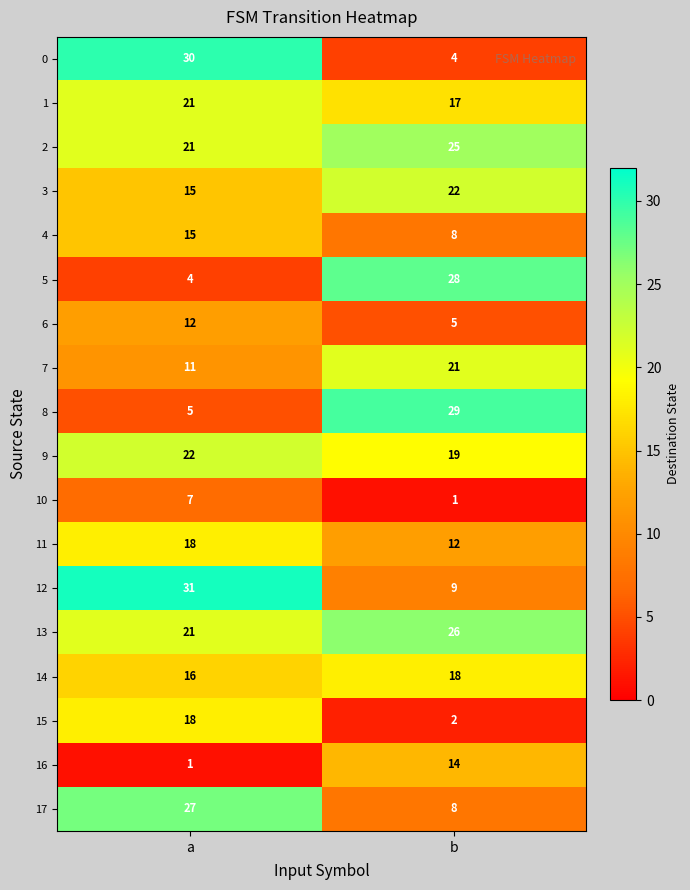

What is the difference between the highest and lowest values at a?

30